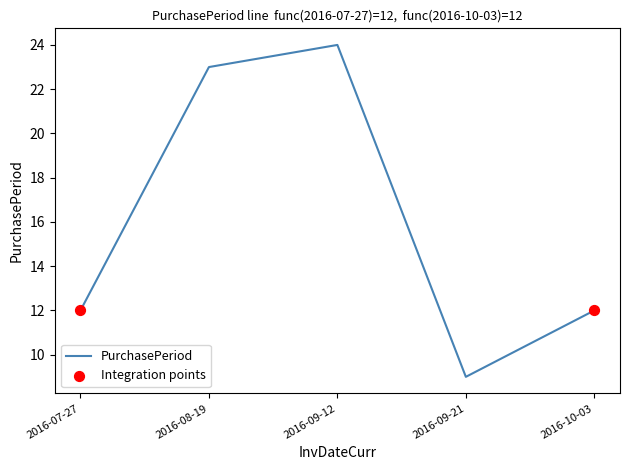

What is the change in value from 2016-07-27 to 2016-09-12?

+12